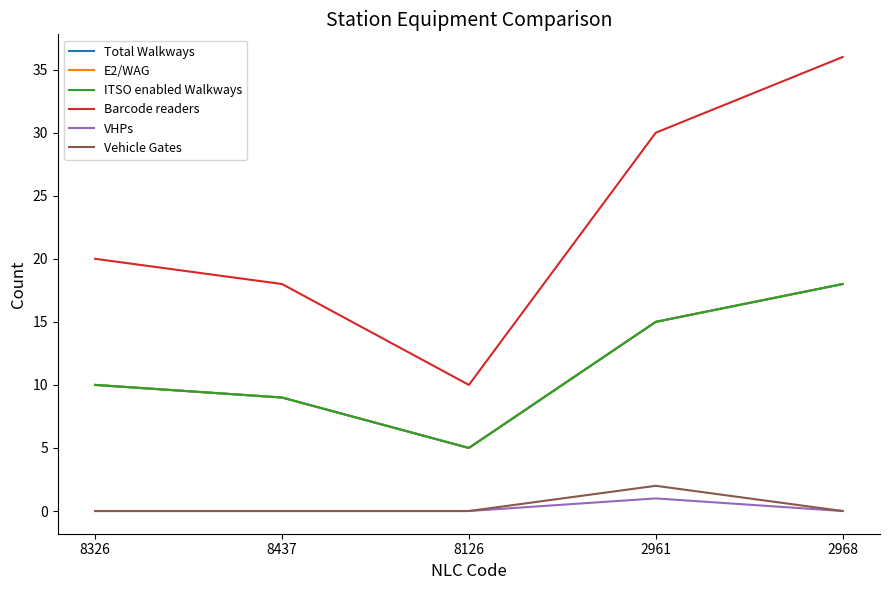

What position from the left is 8126?

3